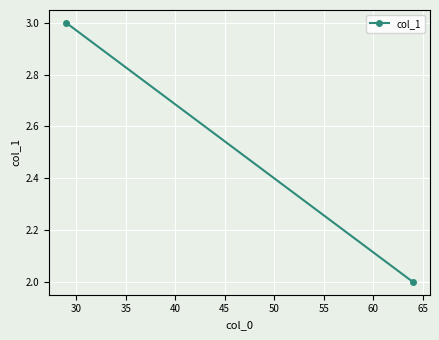

Reading left to right, extract all data points from this chart.

3	2